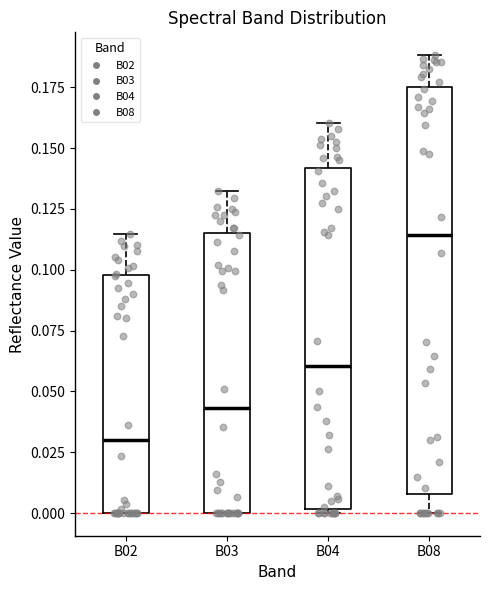

Reading left to right, transcribe this box plot: for each box, give where its median line is, the range the box spans, and where its two whiskers end, as read against the y-axis. The values are not printed on the chart, so give them approximately, as read against the axis.

B02: median 0.030, box 0.000 to 0.100, whiskers 0.000 to 0.115
B03: median 0.045, box 0.000 to 0.115, whiskers 0.000 to 0.130
B04: median 0.060, box 0.000 to 0.140, whiskers 0.000 (just below the box's lower edge) to 0.160
B08: median 0.115, box 0.010 to 0.175, whiskers 0.000 to 0.190